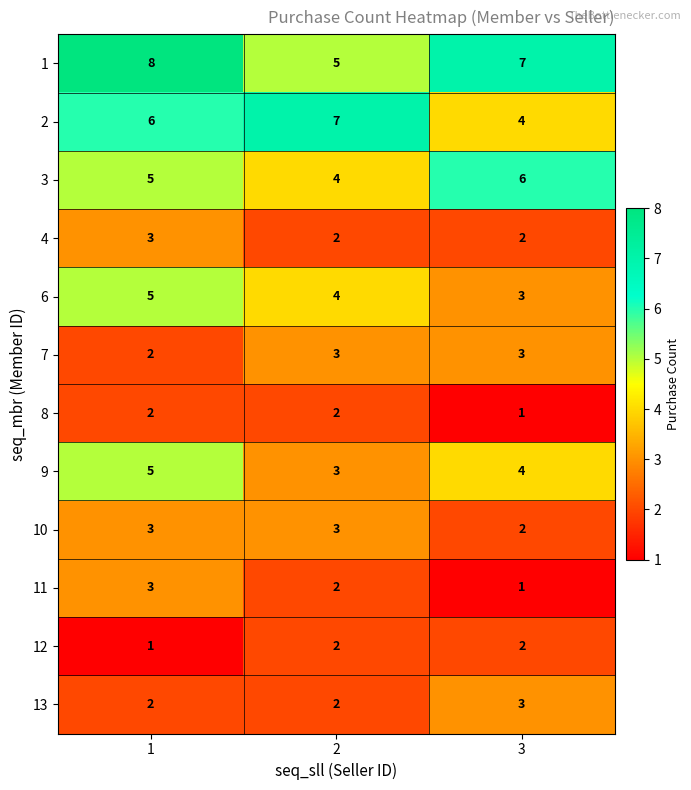

Where is 10 nearest to the value 2?

3